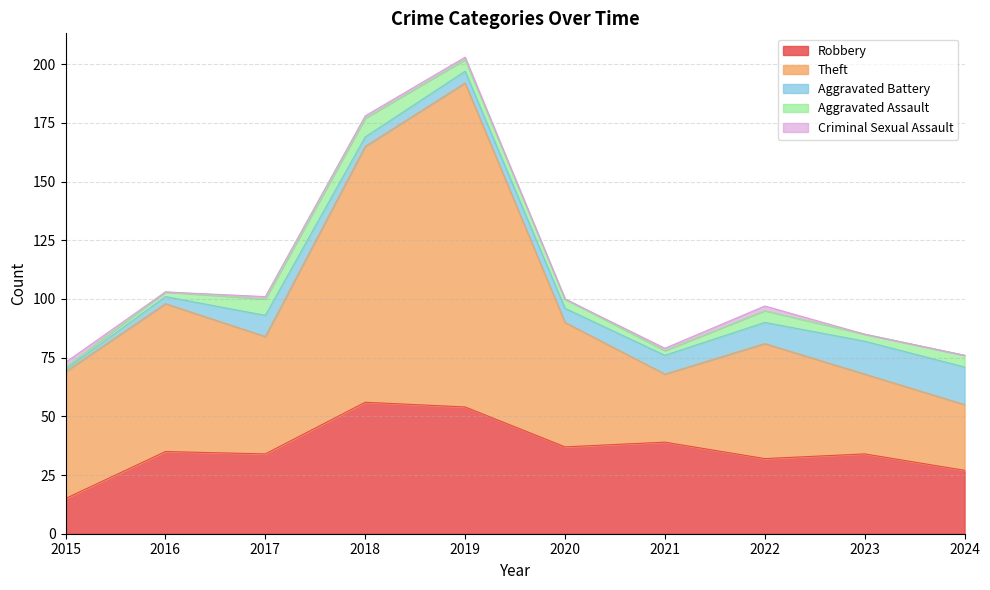

The Robbery series shows 34 at 2023. True or false?

True